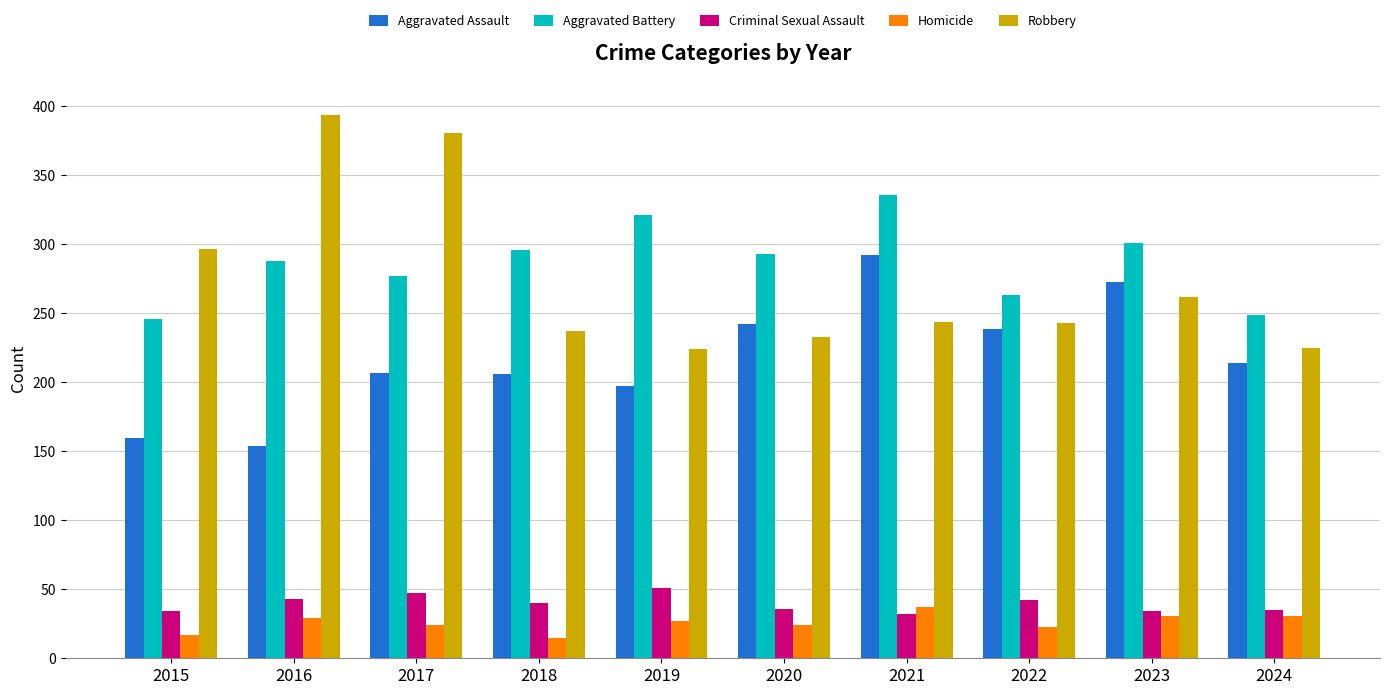

The Homicide series shows 24 at 2017. True or false?

True